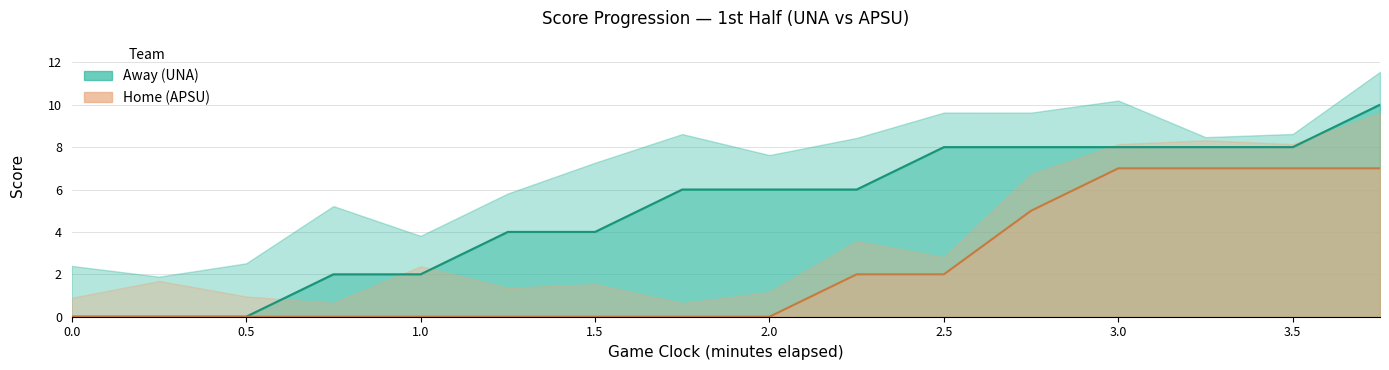

List the series in order of their overall mean, highest first.

Away (UNA), Home (APSU)